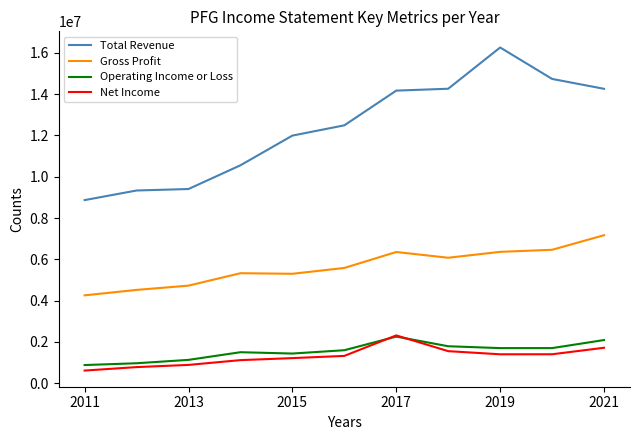

What is the lowest value of the Operating Income or Loss series?

872800